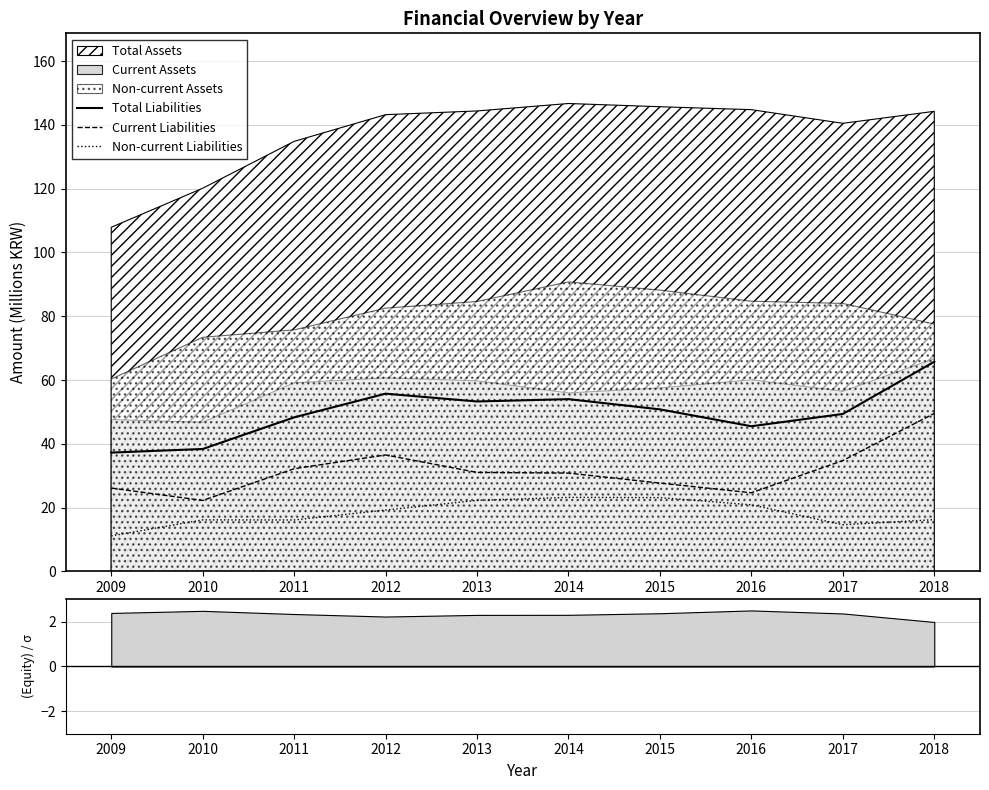

True or false: Current Liabilities and Total Liabilities cross at least once.

False